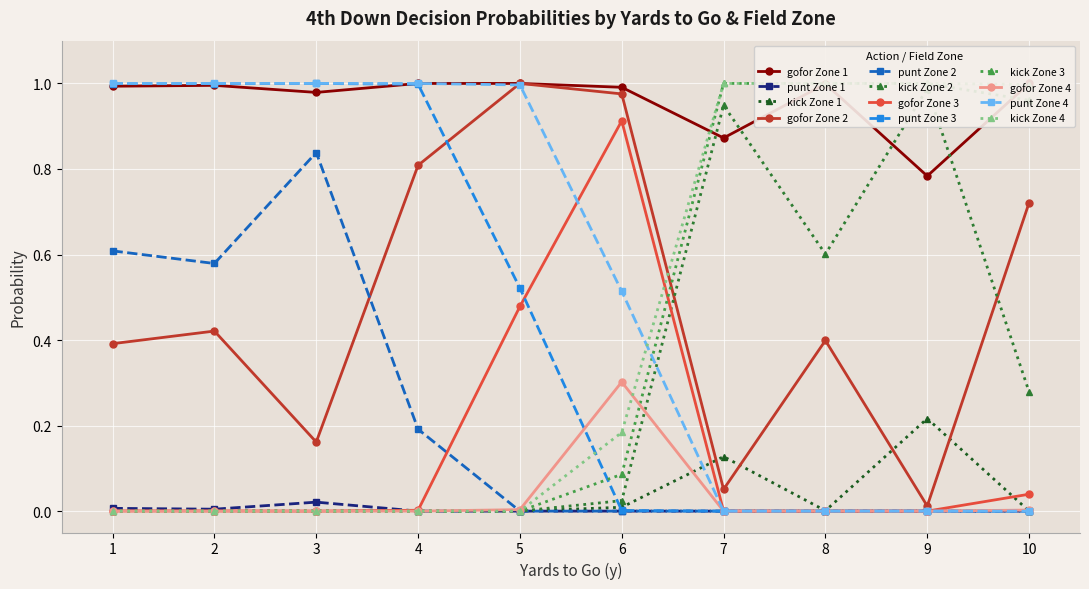

Reading left to right, what are all the values shown in this chart?

gofor: 1.0	0.4	0.0	0.0	1.0	0.4	0.0	0.0	1.0	0.2	0.0	0.0	1.0	0.8	0.0	0.0	1.0	1.0	0.5	0.0	1.0	1.0	0.9	0.3	0.9	0.1	0.0	0.0	1.0	0.4	0.0	0.0	0.8	0.0	0.0	0.0	1.0	0.7	0.0	0.0
punt: 0.0	0.6	1.0	1.0	0.0	0.6	1.0	1.0	0.0	0.8	1.0	1.0	0.0	0.2	1.0	1.0	0.0	0.0	0.5	1.0	0.0	0.0	0.0	0.5	0.0	0.0	0.0	0.0	0.0	0.0	0.0	0.0	0.0	0.0	0.0	0.0	0.0	0.0	0.0	0.0
kick: 0.0	0.0	0.0	0.0	0.0	0.0	0.0	0.0	0.0	0.0	0.0	0.0	0.0	0.0	0.0	0.0	0.0	0.0	0.0	0.0	0.0	0.0	0.1	0.2	0.1	0.9	1.0	1.0	0.0	0.6	1.0	1.0	0.2	1.0	1.0	1.0	0.0	0.3	1.0	1.0